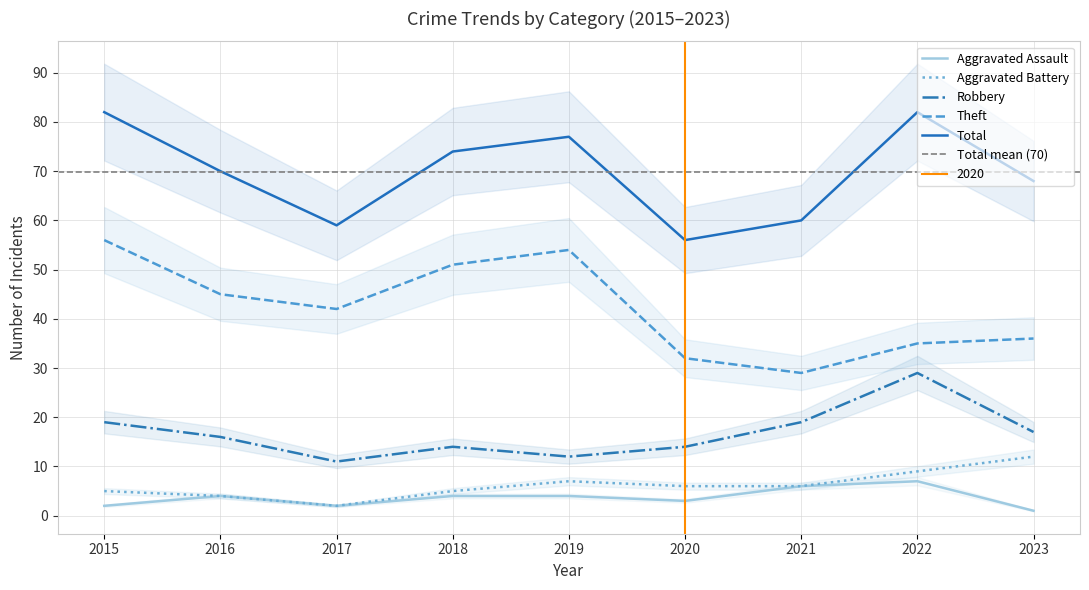

True or false: Aggravated Battery and Total cross at least once.

False